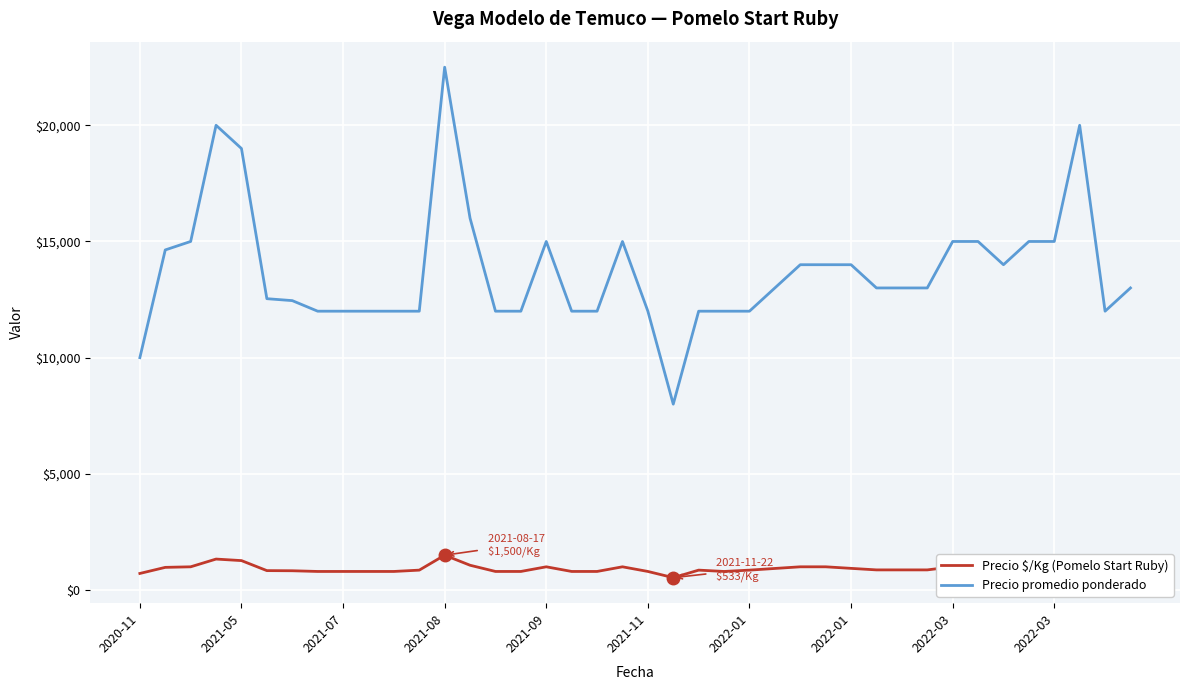

What is the maximum value shown in the chart?

22500